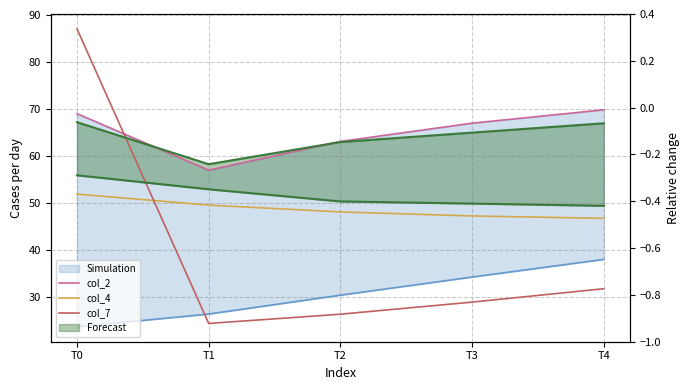

True or false: col_2 has a value of 21.1 at T4.

False